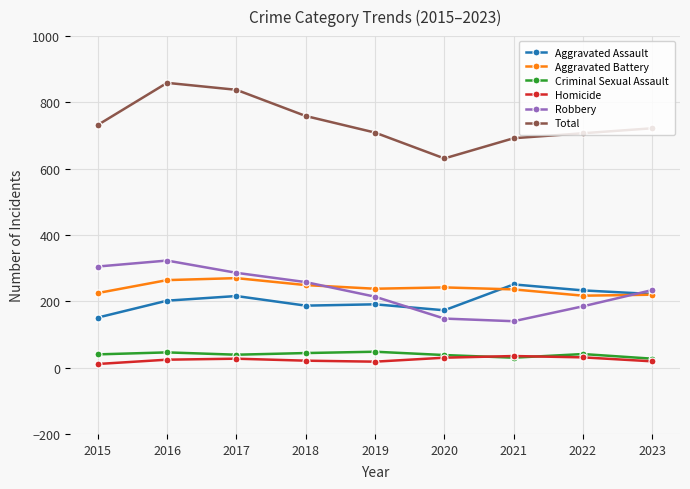

Is the value of Aggravated Battery at 2023 greater than the value of Aggravated Assault at 2021?

No